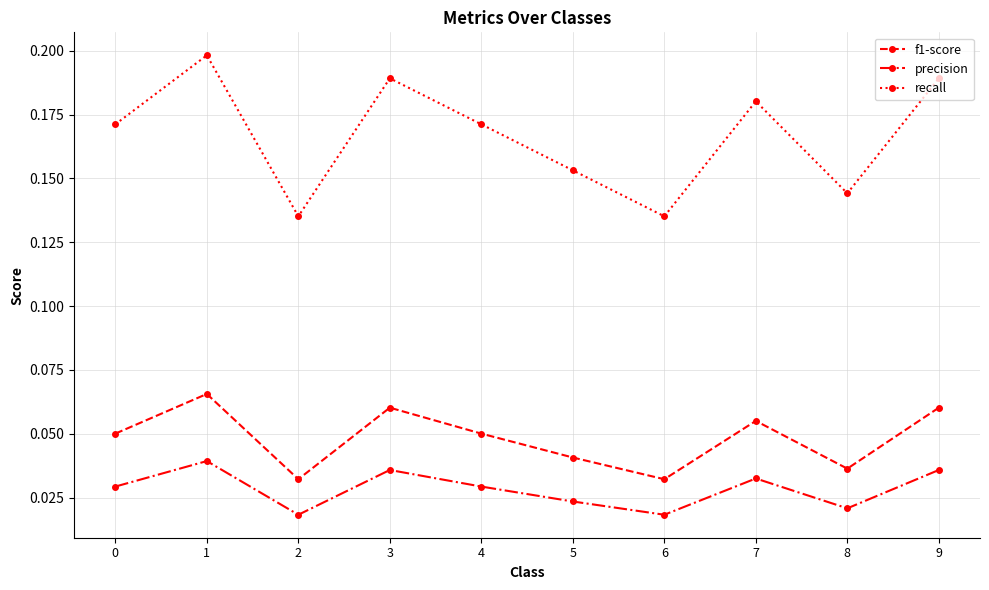

True or false: f1-score has a value of 0.0 at 3.

False